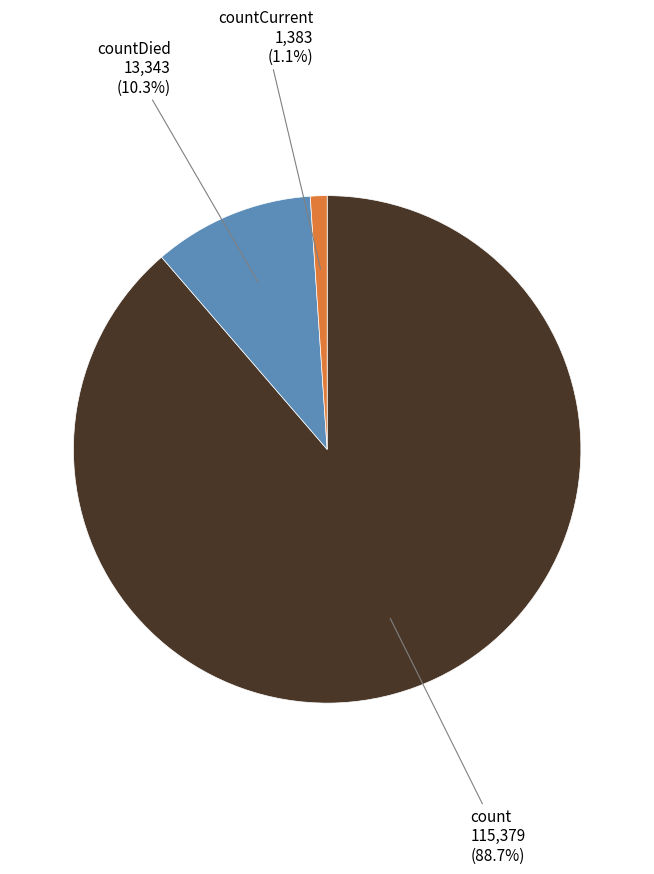

The countCurrent slice represents 15% of the pie. True or false?

False